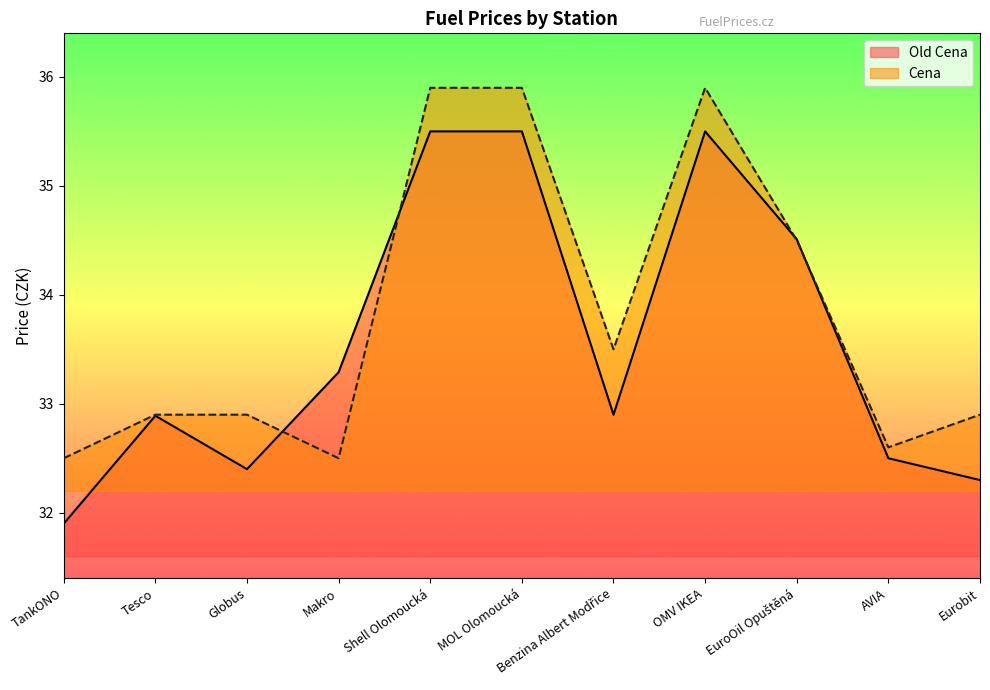

What value does the Old Cena series have at Tesco?

32.9